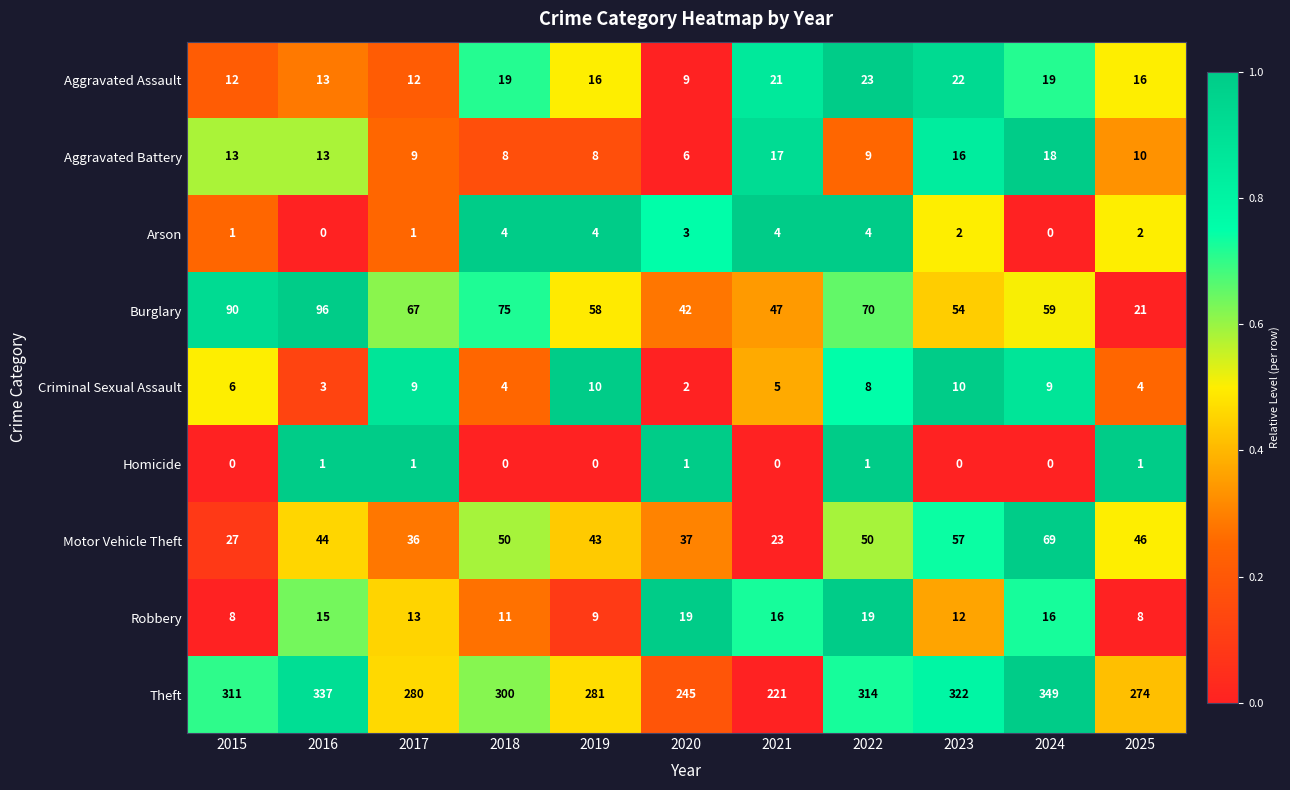

Is it true that Criminal Sexual Assault equals 18 at 2023?

False